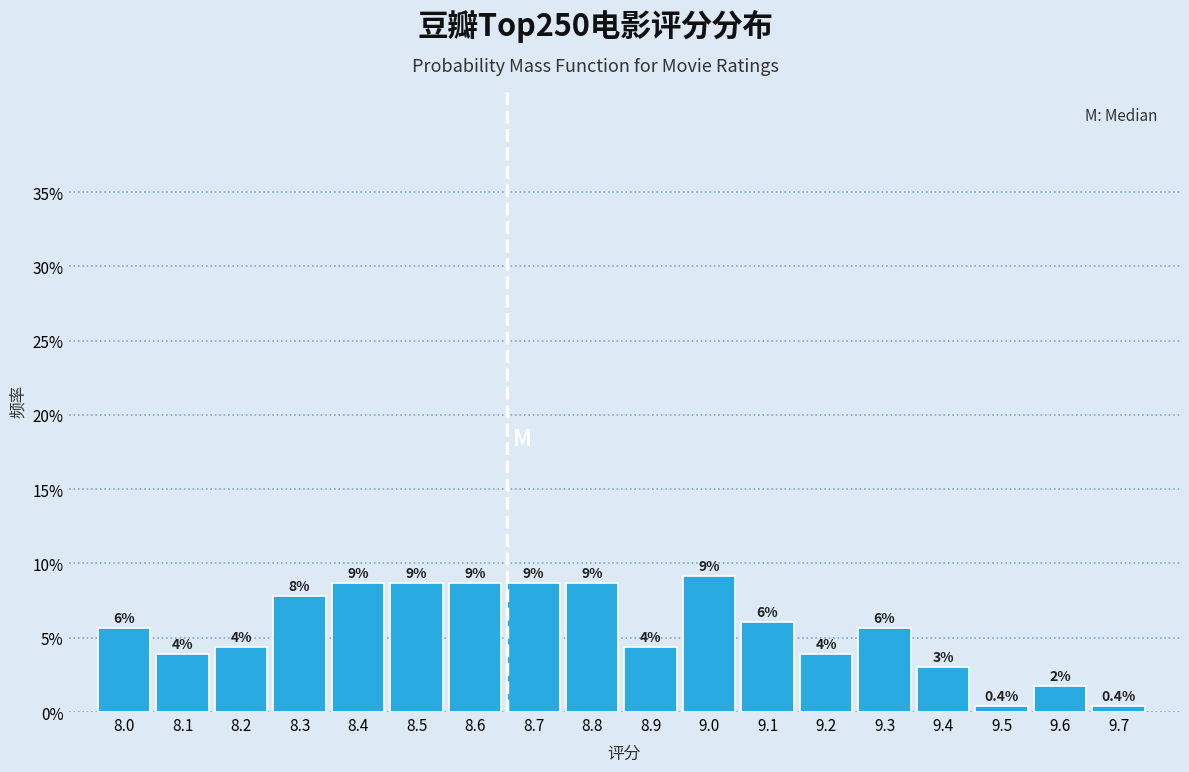

Are the bars horizontal?

No